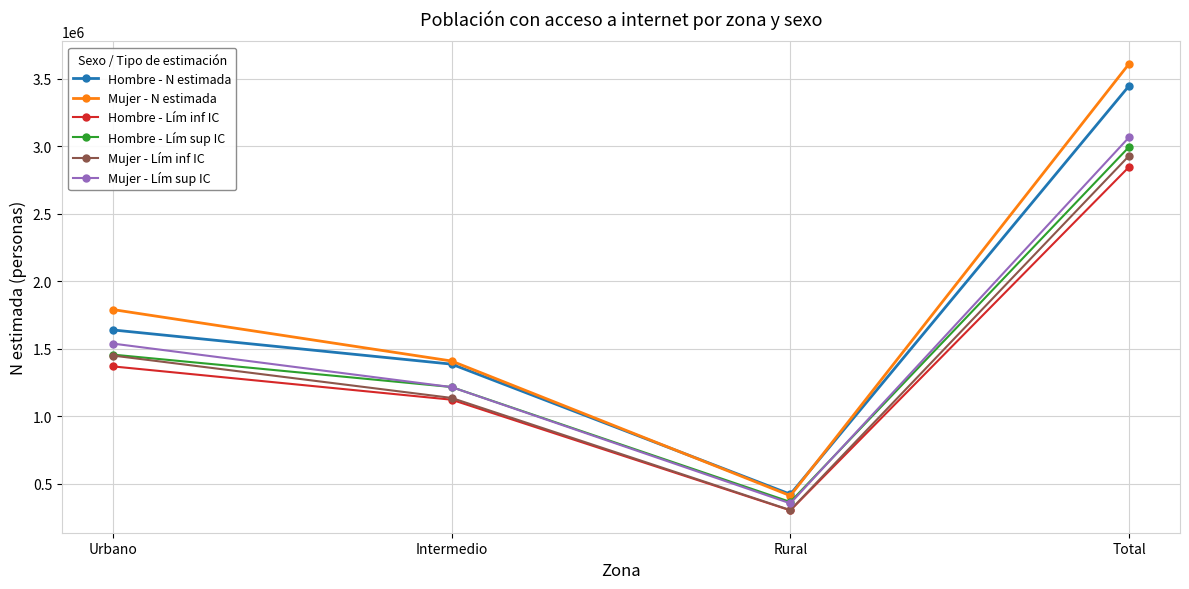

How many distinct data groups are displayed?

6